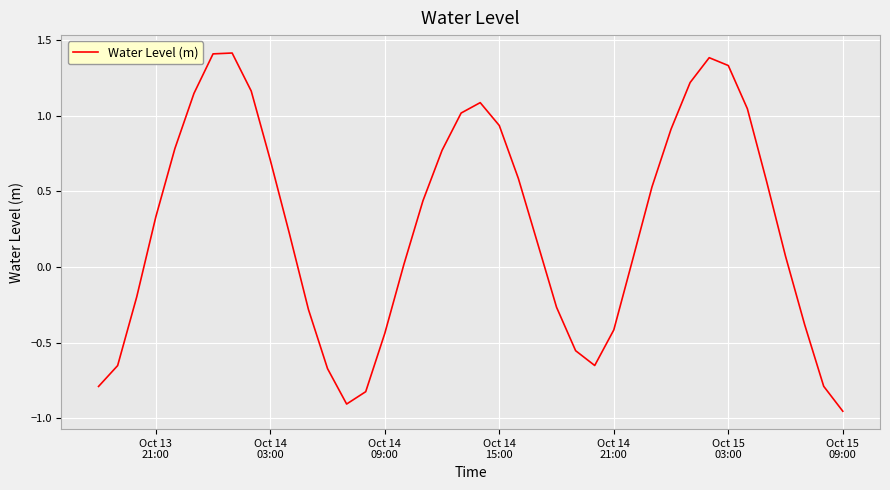

What is the greatest value displayed?

1.4